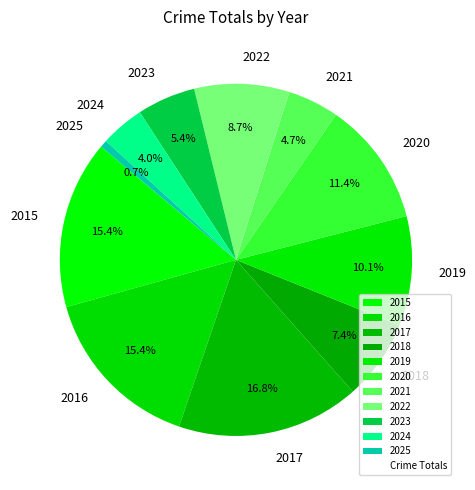

To the nearest percent, what portion does 2015 represent?

15%